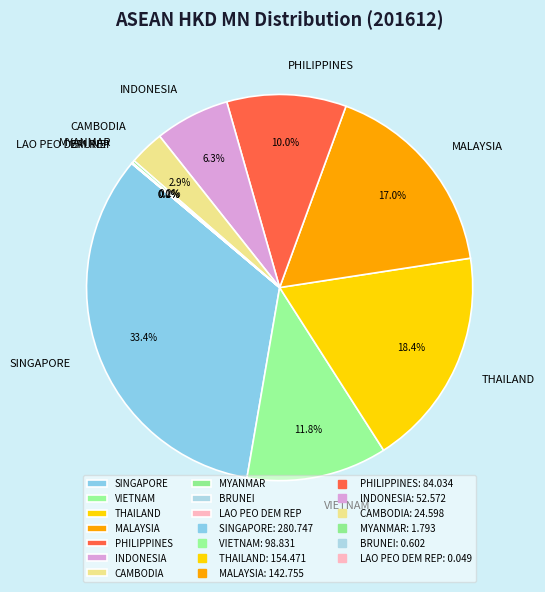

To the nearest percent, what is the difference between the largest and smallest slice percentages?

33%